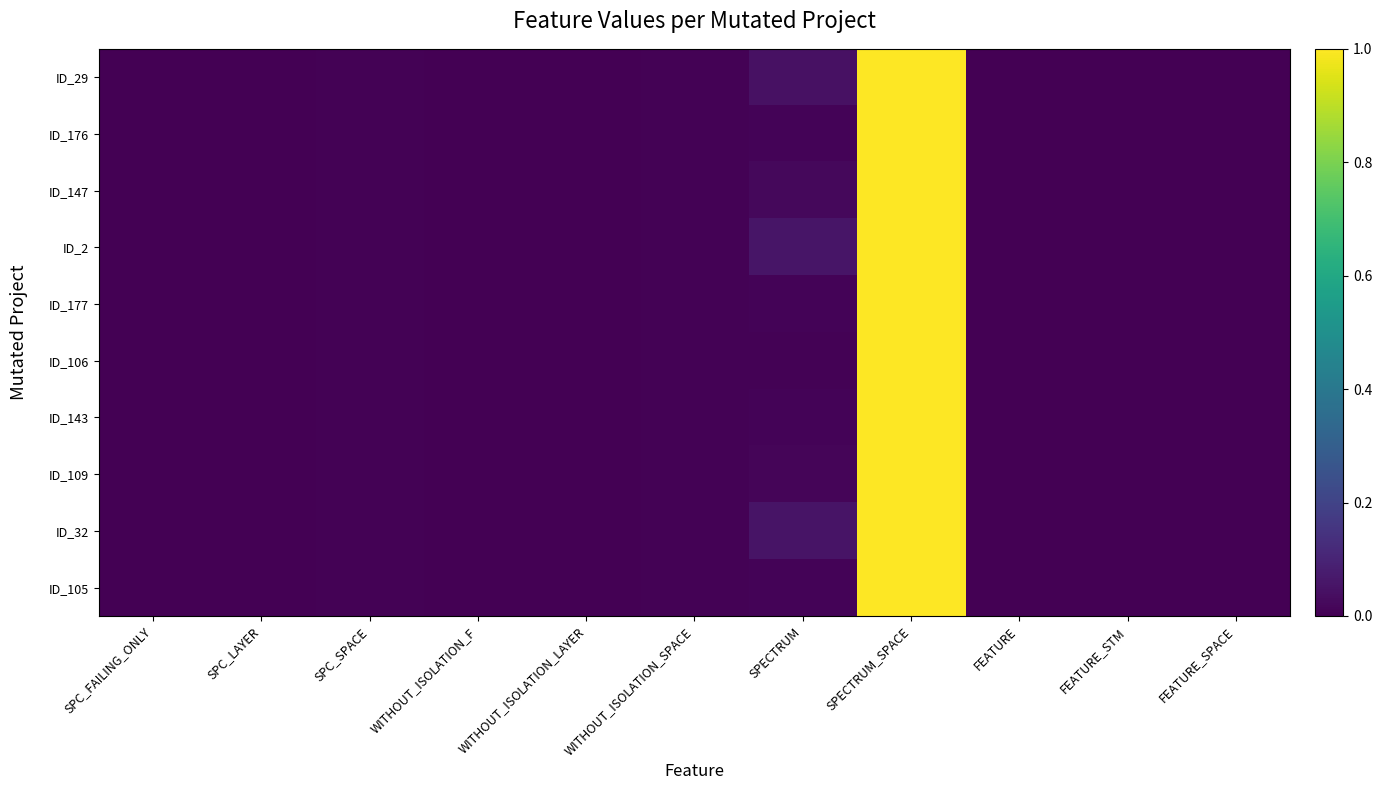

Reading left to right, transcribe all the data shown in this chart.

ID_29: SPC_FAILING_ONLY=0.0	SPC_LAYER=0.0	SPC_SPACE=0.0	WITHOUT_ISOLATION_F=0.0	WITHOUT_ISOLATION_LAYER=0.0	WITHOUT_ISOLATION_SPACE=0.0	SPECTRUM=0.0	SPECTRUM_SPACE=1.0	FEATURE=0.0	FEATURE_STM=0.0	FEATURE_SPACE=0.0
ID_176: SPC_FAILING_ONLY=0.0	SPC_LAYER=0.0	SPC_SPACE=0.0	WITHOUT_ISOLATION_F=0.0	WITHOUT_ISOLATION_LAYER=0.0	WITHOUT_ISOLATION_SPACE=0.0	SPECTRUM=0.0	SPECTRUM_SPACE=1.0	FEATURE=0.0	FEATURE_STM=0.0	FEATURE_SPACE=0.0
ID_147: SPC_FAILING_ONLY=0.0	SPC_LAYER=0.0	SPC_SPACE=0.0	WITHOUT_ISOLATION_F=0.0	WITHOUT_ISOLATION_LAYER=0.0	WITHOUT_ISOLATION_SPACE=0.0	SPECTRUM=0.0	SPECTRUM_SPACE=1.0	FEATURE=0.0	FEATURE_STM=0.0	FEATURE_SPACE=0.0
ID_2: SPC_FAILING_ONLY=0.0	SPC_LAYER=0.0	SPC_SPACE=0.0	WITHOUT_ISOLATION_F=0.0	WITHOUT_ISOLATION_LAYER=0.0	WITHOUT_ISOLATION_SPACE=0.0	SPECTRUM=0.1	SPECTRUM_SPACE=1.0	FEATURE=0.0	FEATURE_STM=0.0	FEATURE_SPACE=0.0
ID_177: SPC_FAILING_ONLY=0.0	SPC_LAYER=0.0	SPC_SPACE=0.0	WITHOUT_ISOLATION_F=0.0	WITHOUT_ISOLATION_LAYER=0.0	WITHOUT_ISOLATION_SPACE=0.0	SPECTRUM=0.0	SPECTRUM_SPACE=1.0	FEATURE=0.0	FEATURE_STM=0.0	FEATURE_SPACE=0.0
ID_106: SPC_FAILING_ONLY=0.0	SPC_LAYER=0.0	SPC_SPACE=0.0	WITHOUT_ISOLATION_F=0.0	WITHOUT_ISOLATION_LAYER=0.0	WITHOUT_ISOLATION_SPACE=0.0	SPECTRUM=0.0	SPECTRUM_SPACE=1.0	FEATURE=0.0	FEATURE_STM=0.0	FEATURE_SPACE=0.0
ID_143: SPC_FAILING_ONLY=0.0	SPC_LAYER=0.0	SPC_SPACE=0.0	WITHOUT_ISOLATION_F=0.0	WITHOUT_ISOLATION_LAYER=0.0	WITHOUT_ISOLATION_SPACE=0.0	SPECTRUM=0.0	SPECTRUM_SPACE=1.0	FEATURE=0.0	FEATURE_STM=0.0	FEATURE_SPACE=0.0
ID_109: SPC_FAILING_ONLY=0.0	SPC_LAYER=0.0	SPC_SPACE=0.0	WITHOUT_ISOLATION_F=0.0	WITHOUT_ISOLATION_LAYER=0.0	WITHOUT_ISOLATION_SPACE=0.0	SPECTRUM=0.0	SPECTRUM_SPACE=1.0	FEATURE=0.0	FEATURE_STM=0.0	FEATURE_SPACE=0.0
ID_32: SPC_FAILING_ONLY=0.0	SPC_LAYER=0.0	SPC_SPACE=0.0	WITHOUT_ISOLATION_F=0.0	WITHOUT_ISOLATION_LAYER=0.0	WITHOUT_ISOLATION_SPACE=0.0	SPECTRUM=0.1	SPECTRUM_SPACE=1.0	FEATURE=0.0	FEATURE_STM=0.0	FEATURE_SPACE=0.0
ID_105: SPC_FAILING_ONLY=0.0	SPC_LAYER=0.0	SPC_SPACE=0.0	WITHOUT_ISOLATION_F=0.0	WITHOUT_ISOLATION_LAYER=0.0	WITHOUT_ISOLATION_SPACE=0.0	SPECTRUM=0.0	SPECTRUM_SPACE=1.0	FEATURE=0.0	FEATURE_STM=0.0	FEATURE_SPACE=0.0